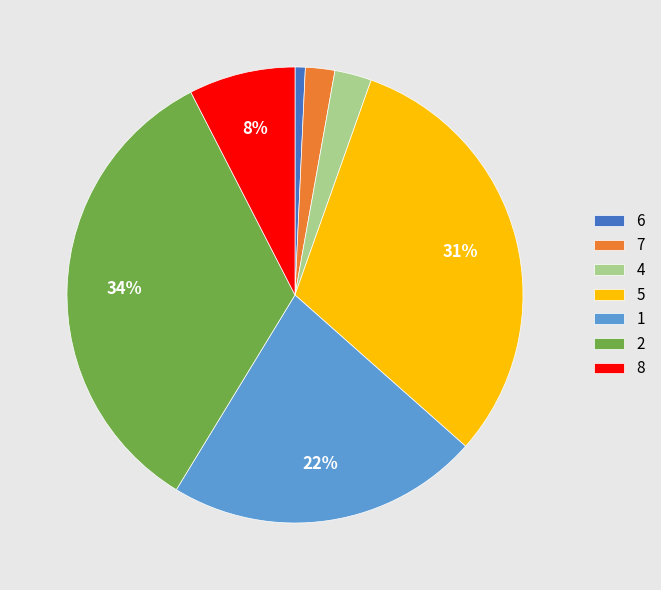

How many segments does this pie chart have?

7